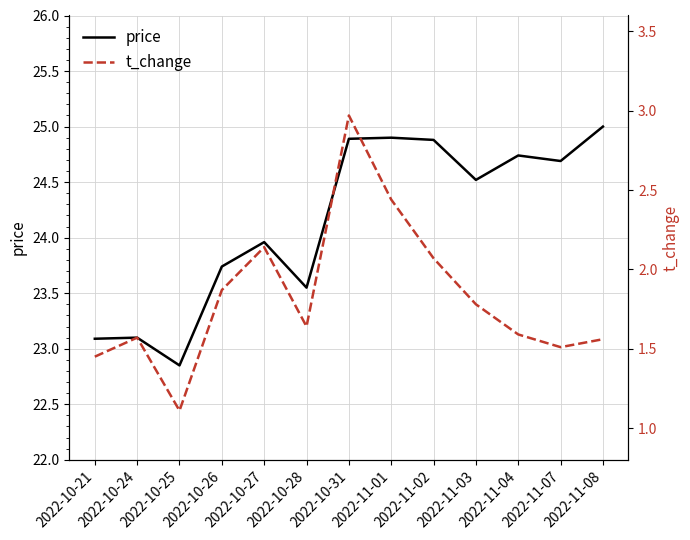

Reading left to right, extract all data points from this chart.

price: 2022-10-21=23.1	2022-10-24=23.1	2022-10-25=22.9	2022-10-26=23.7	2022-10-27=24.0	2022-10-28=23.6	2022-10-31=24.9	2022-11-01=24.9	2022-11-02=24.9	2022-11-03=24.5	2022-11-04=24.7	2022-11-07=24.7	2022-11-08=25.0
t_change: 2022-10-21=1.4	2022-10-24=1.6	2022-10-25=1.1	2022-10-26=1.9	2022-10-27=2.1	2022-10-28=1.6	2022-10-31=3.0	2022-11-01=2.4	2022-11-02=2.1	2022-11-03=1.8	2022-11-04=1.6	2022-11-07=1.5	2022-11-08=1.6